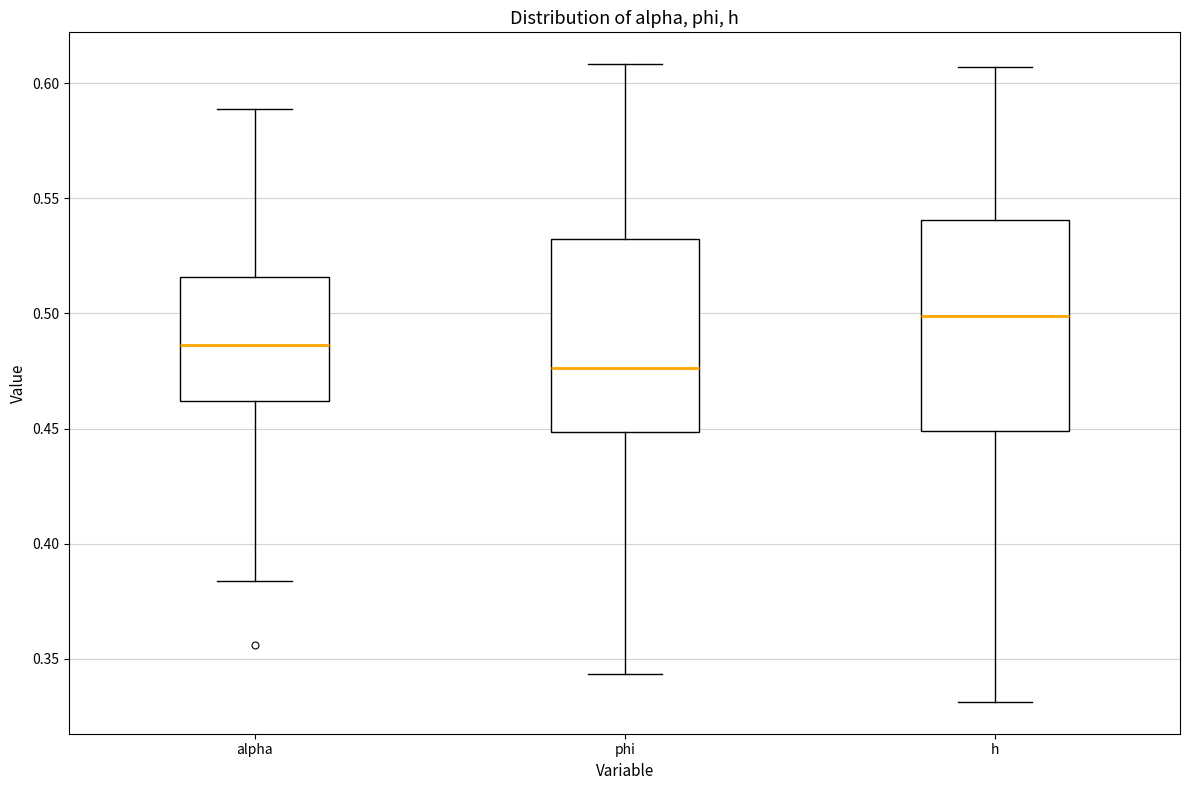

Reading left to right, read every box against the y-axis: the position of its median line, the range the box covers, and the ends of its whiskers. The values are not printed on the chart, so give them approximately, as read against the axis.

alpha: median 0.485, box 0.460 to 0.515, whiskers 0.385 to 0.590
phi: median 0.475, box 0.450 to 0.535, whiskers 0.345 to 0.610
h: median 0.500, box 0.450 to 0.540, whiskers 0.330 to 0.605